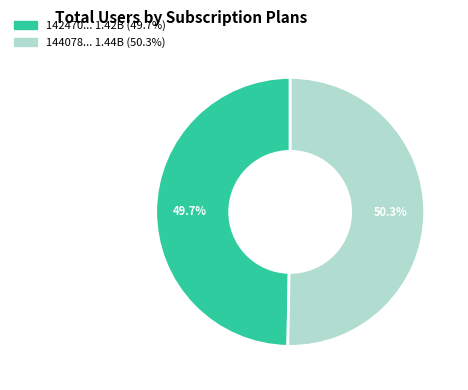

Is there a majority slice in this chart?

Yes